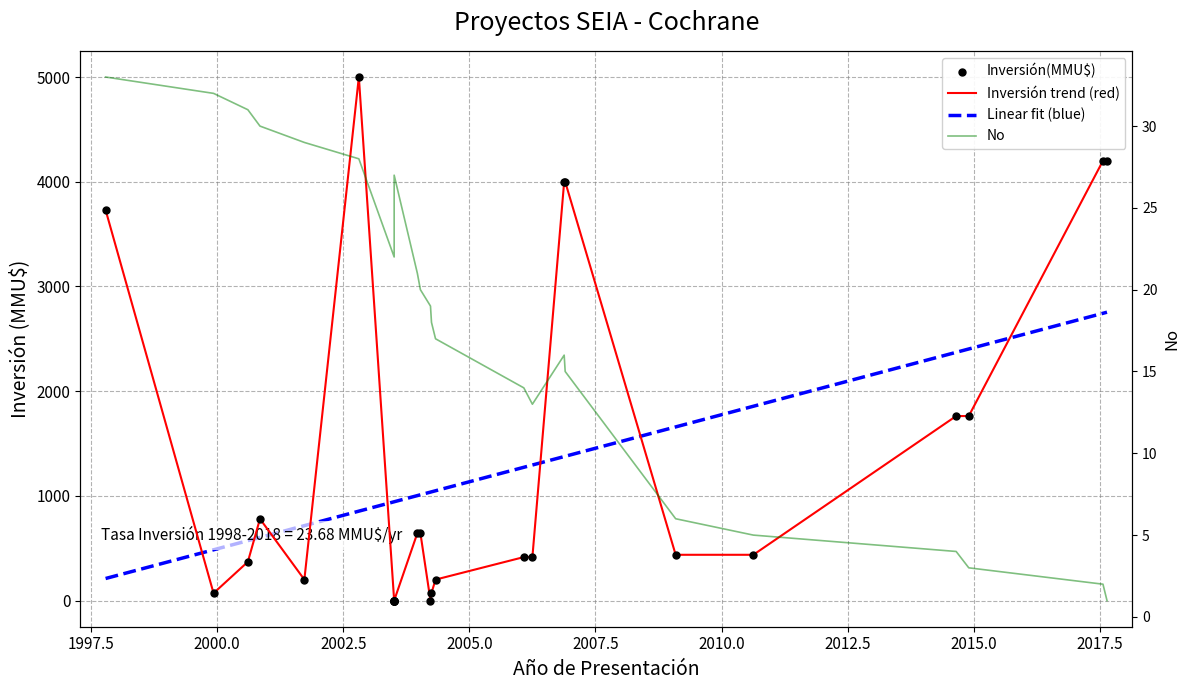

What is the change in value from 2004 to 2009?

-13